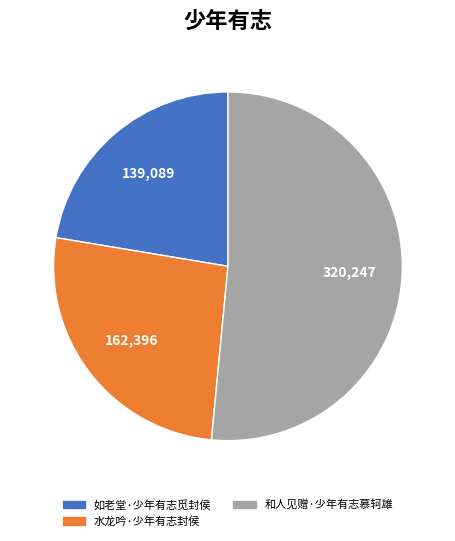

Which has a higher value, 水龙吟·少年有志封侯 or 如老堂·少年有志觅封侯?

水龙吟·少年有志封侯